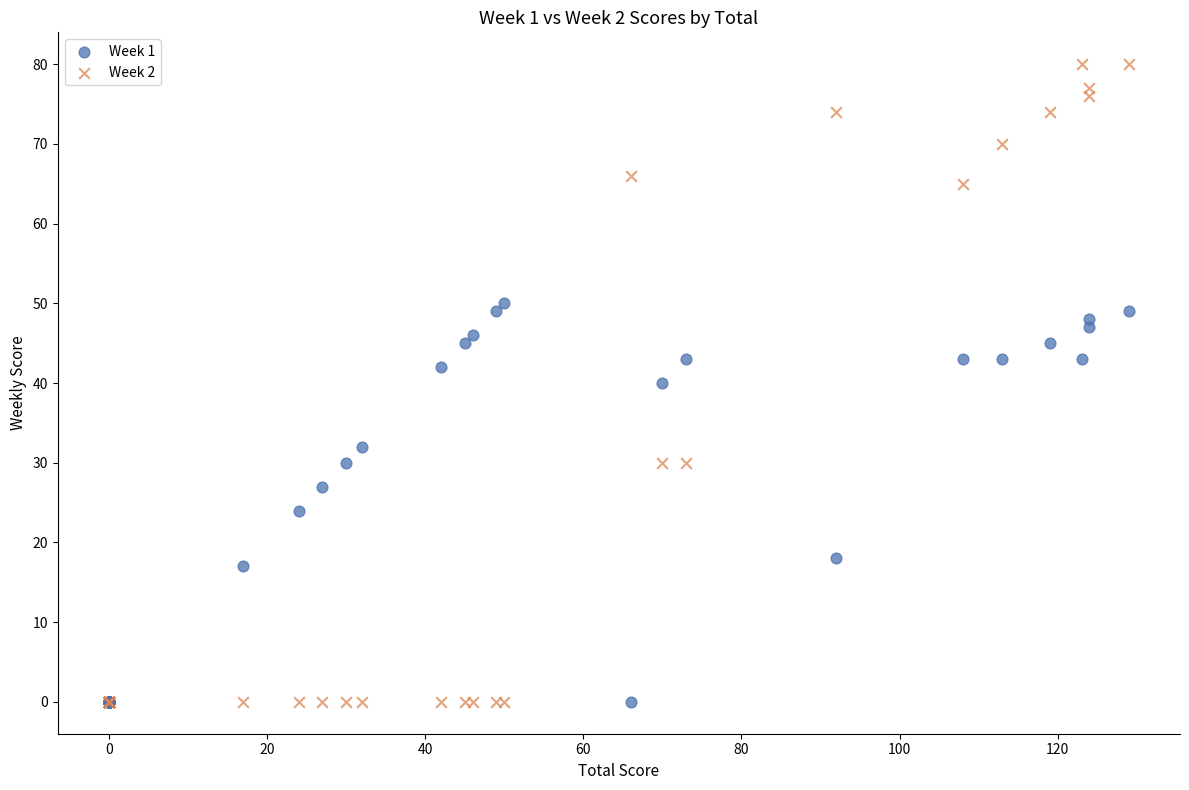

What are all the series names shown in the legend?

Week 1, Week 2